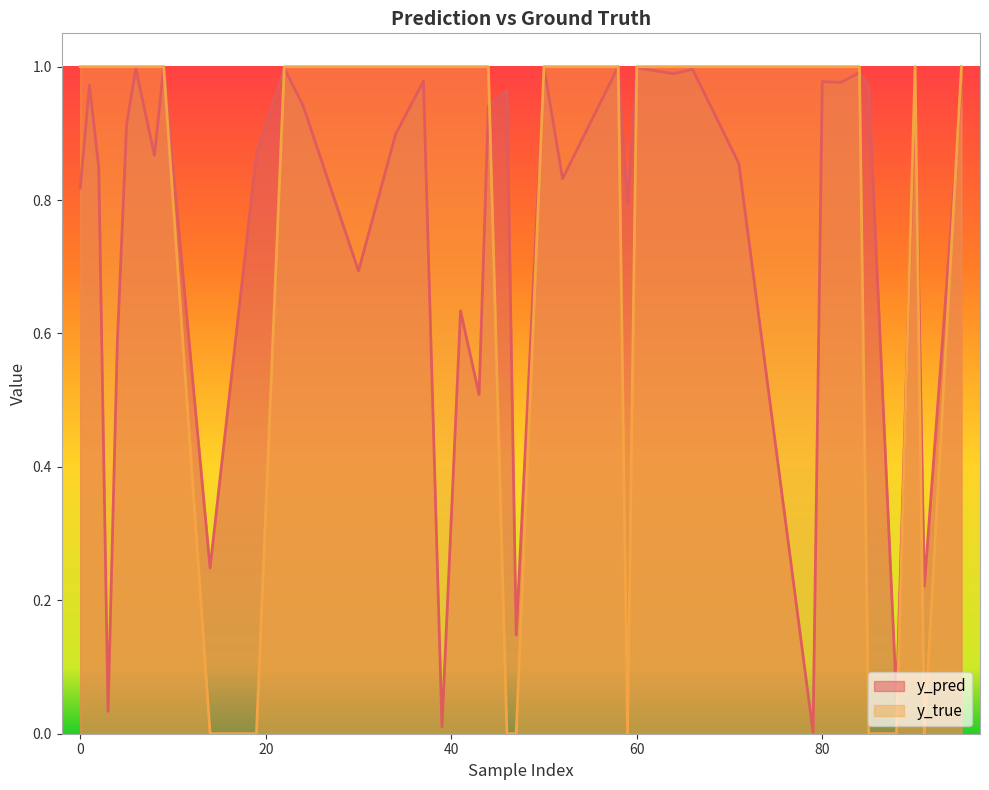

What are all the series names shown in the legend?

y_pred, y_true